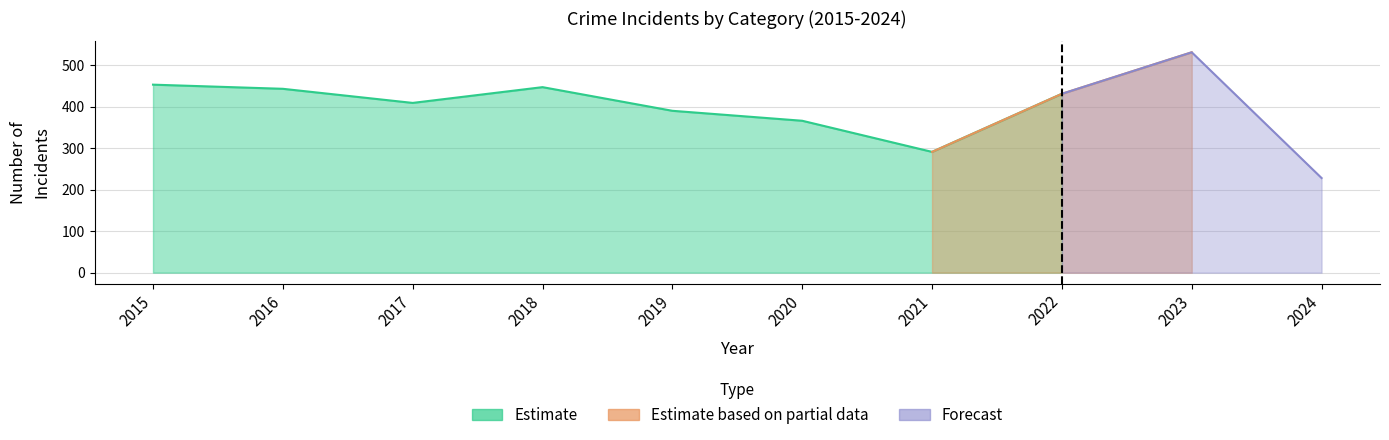

What is the total value across all series at 2024?

228